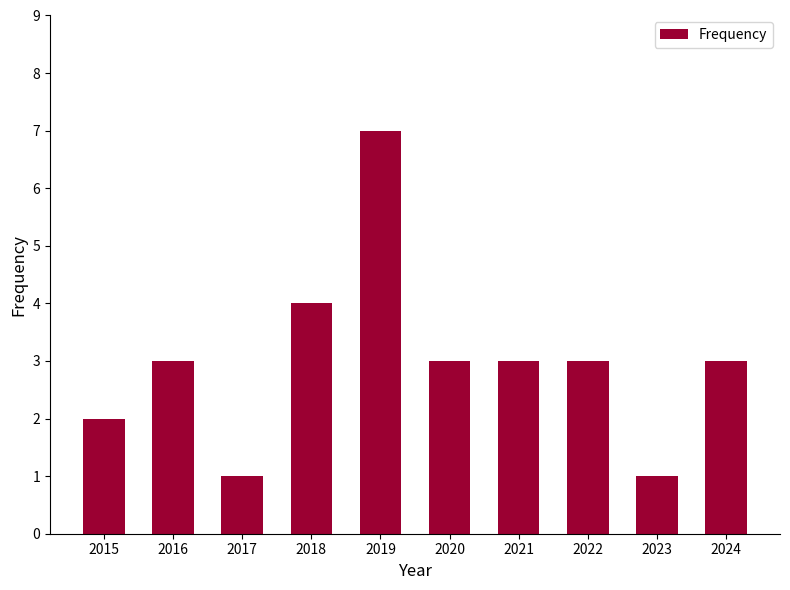

What is the ratio of the value at 2021 to the value at 2024?

1.0